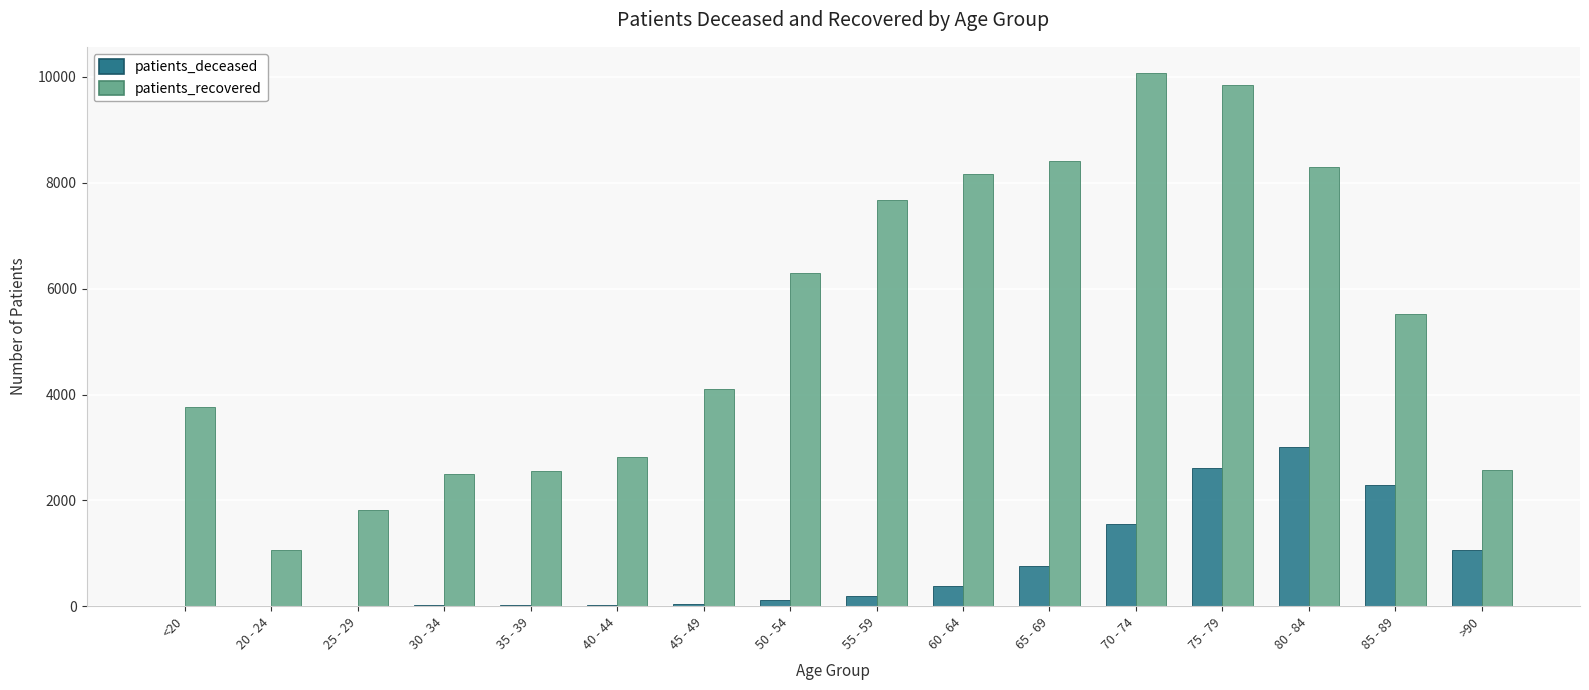

Which label corresponds to the largest value in the chart?

70 - 74